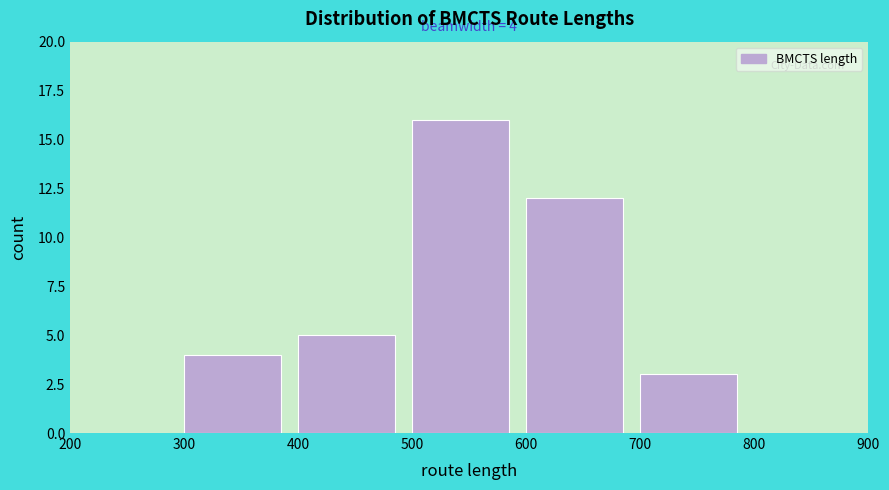

Which range on the x-axis has the tallest bar?

500 to 600